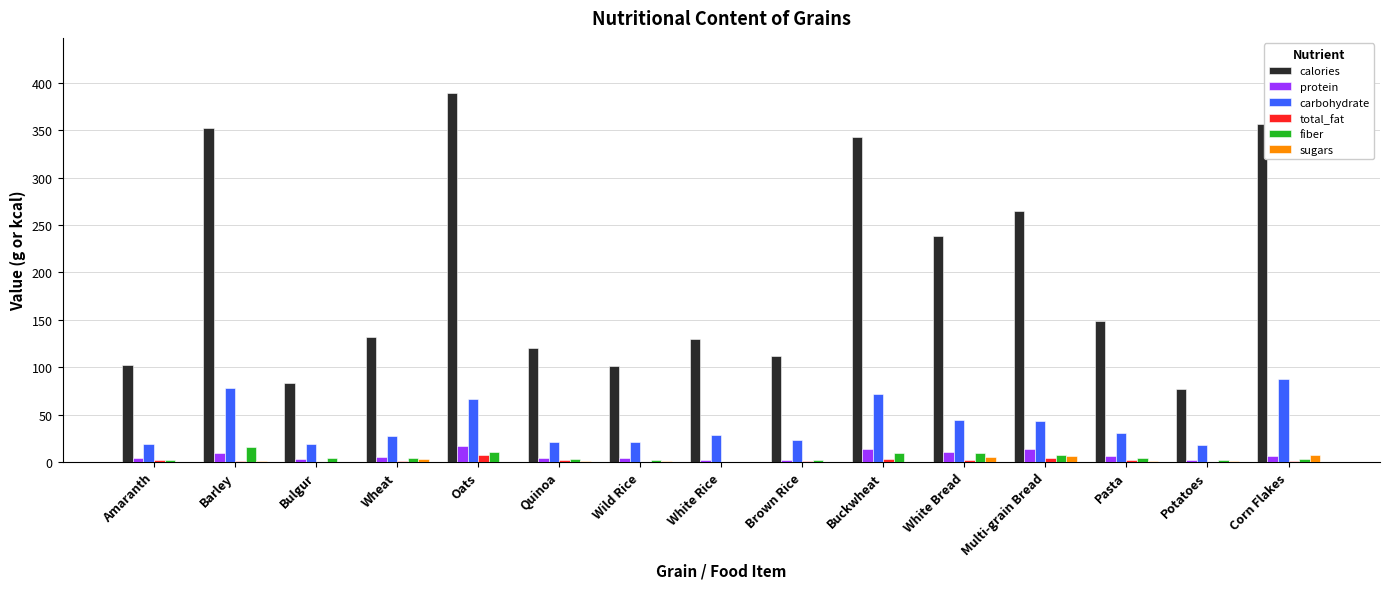

Which label corresponds to the largest value in the chart?

Oats